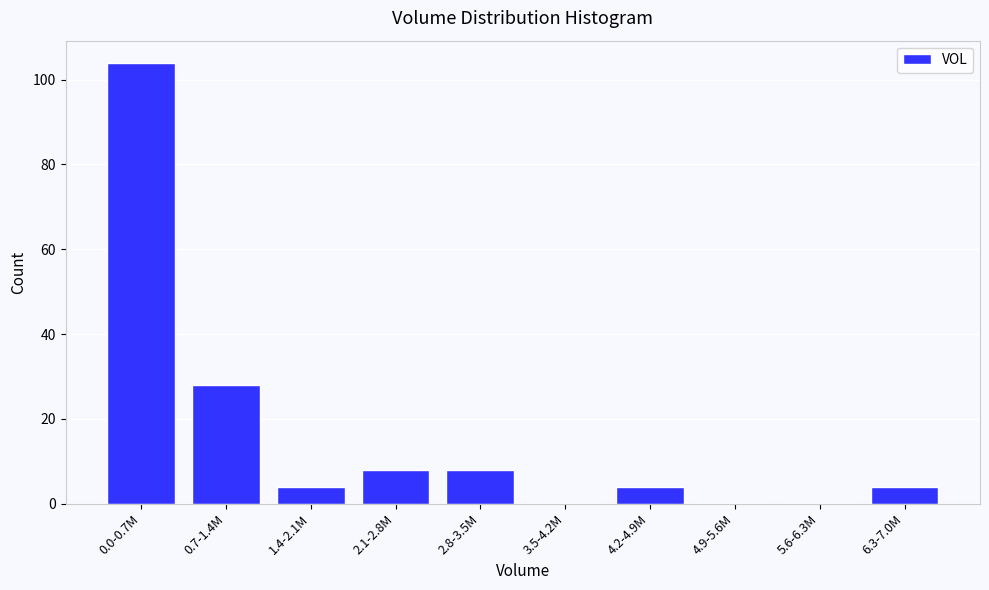

Reading left to right, what are all the values shown in this chart?

0.0-0.7M=104	0.7-1.4M=28	1.4-2.1M=4	2.1-2.8M=8	2.8-3.5M=8	3.5-4.2M=0	4.2-4.9M=4	4.9-5.6M=0	5.6-6.3M=0	6.3-7.0M=4